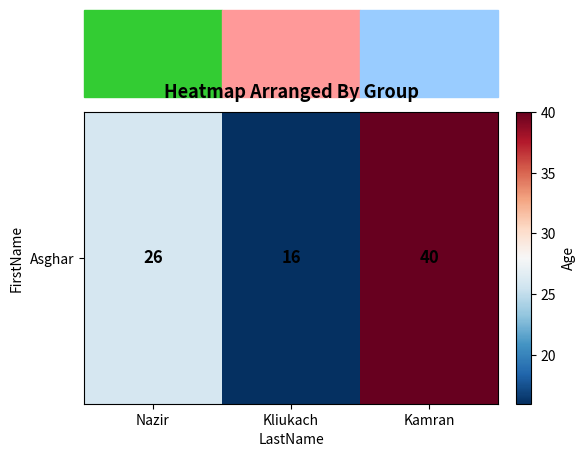

What is the difference between the maximum and minimum values?

24